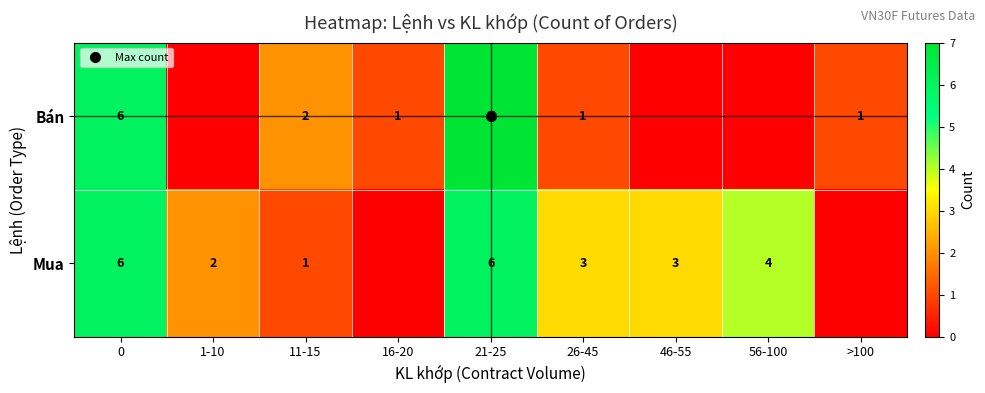

Which category has the lowest value in the Bán series?

1-10